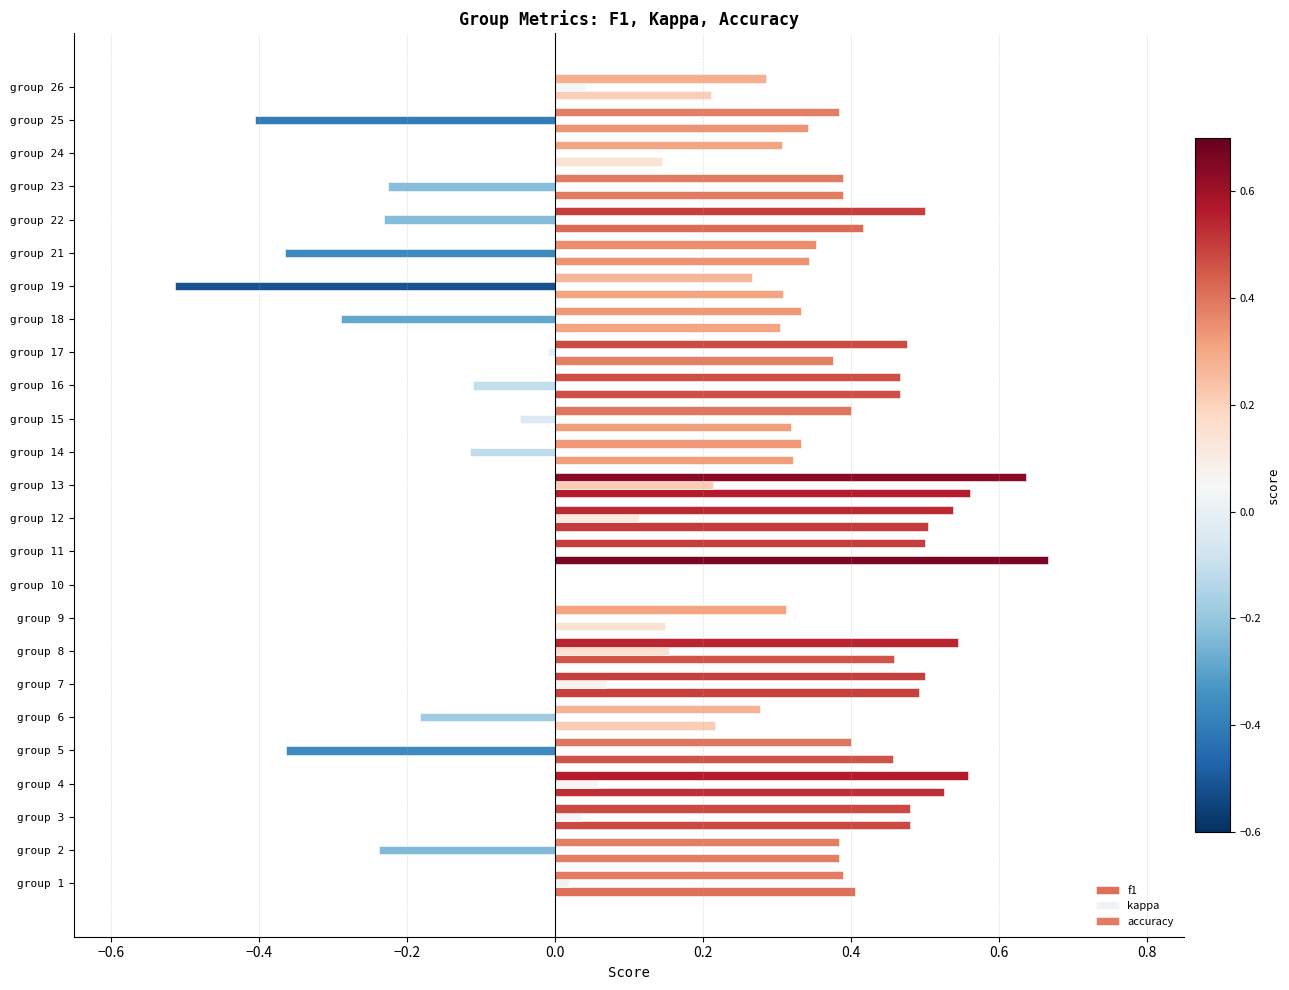

Which series has the widest spread of values?

kappa